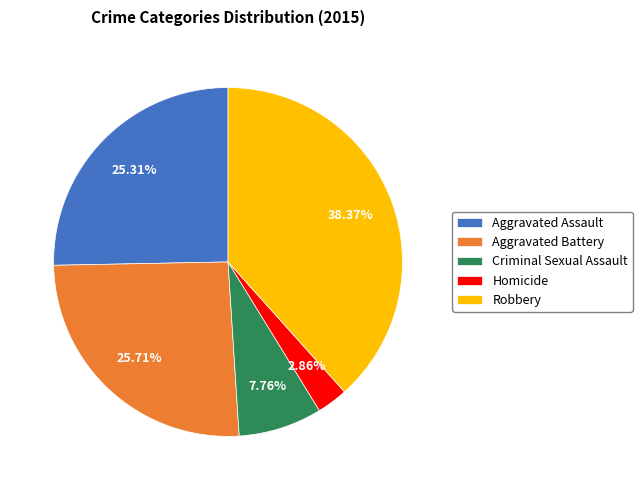

Does Aggravated Battery account for over 50% of the chart?

No